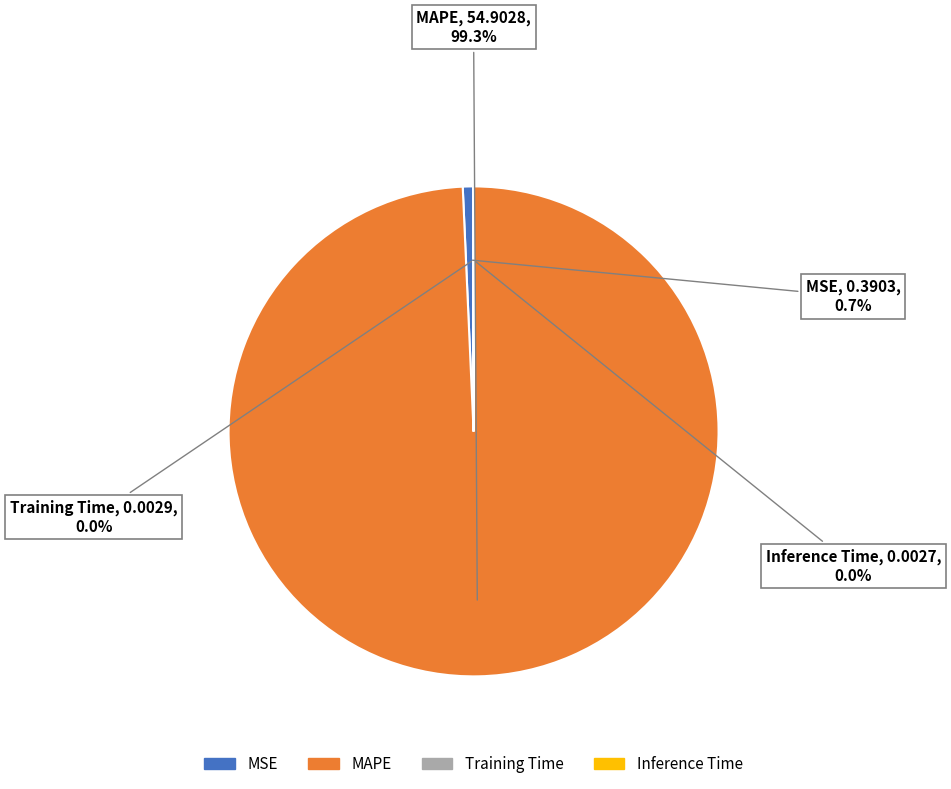

Combined, what portion of the pie is MAPE and MSE?

100.0%